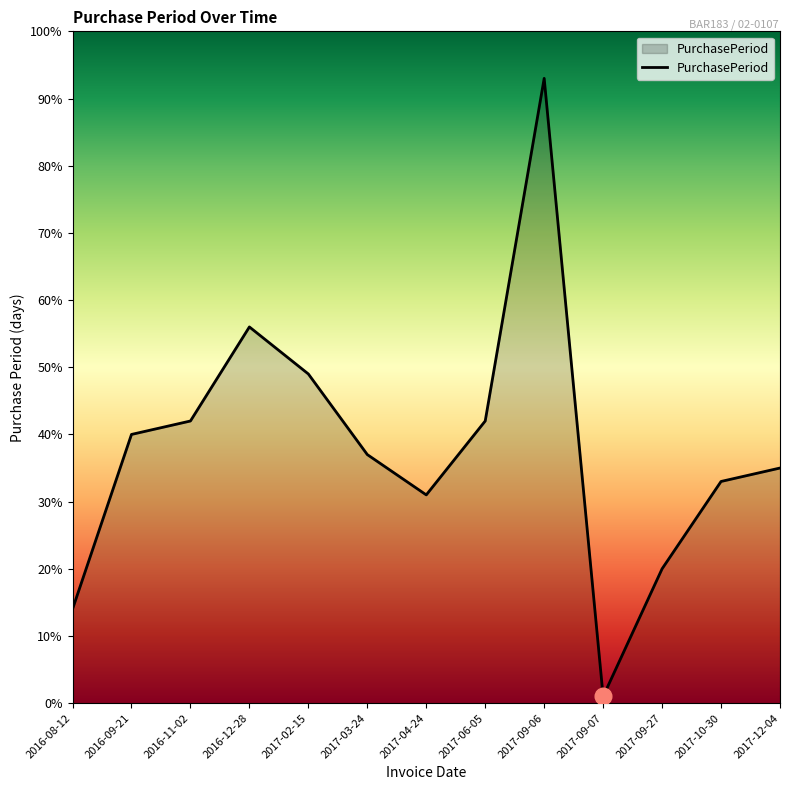

What is the smallest value displayed?

1